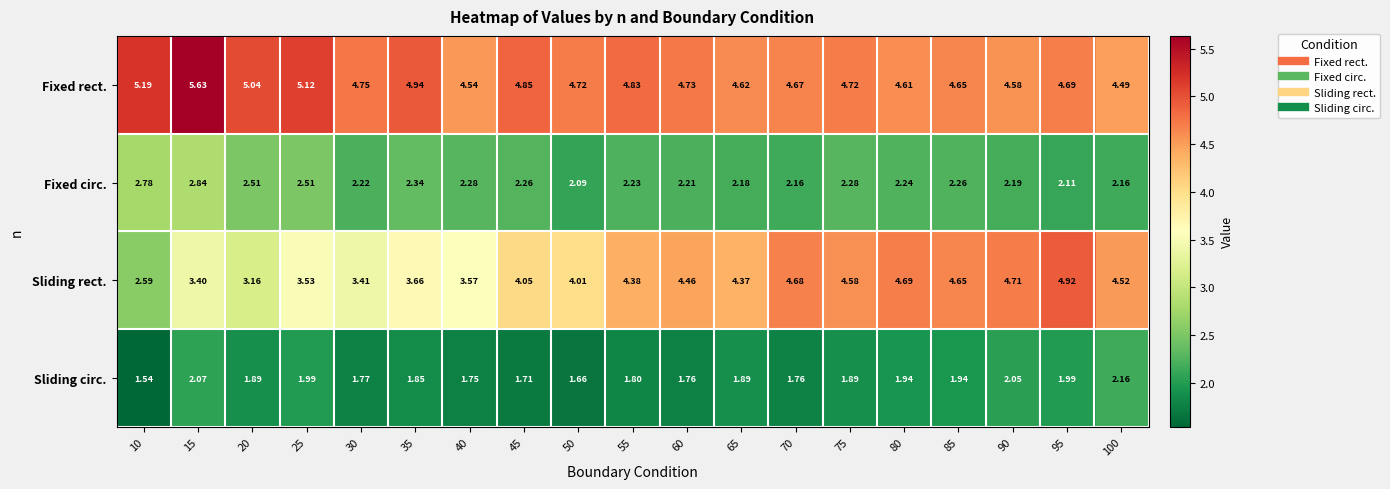

Which series has the largest range (max minus min)?

Sliding rect.